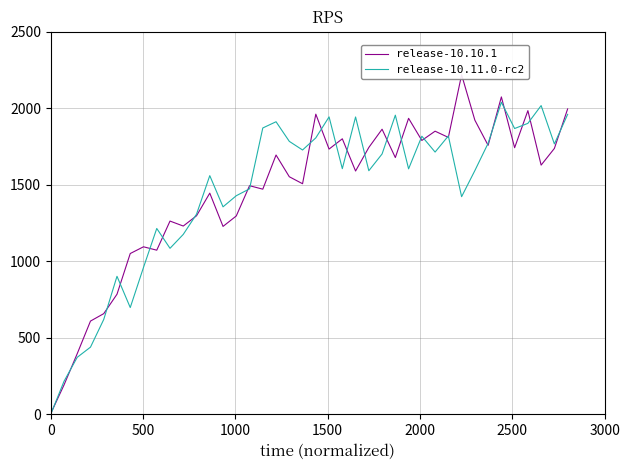

How many times do release-10.11.0-rc2 and release-10.10.1 cross each other?

26